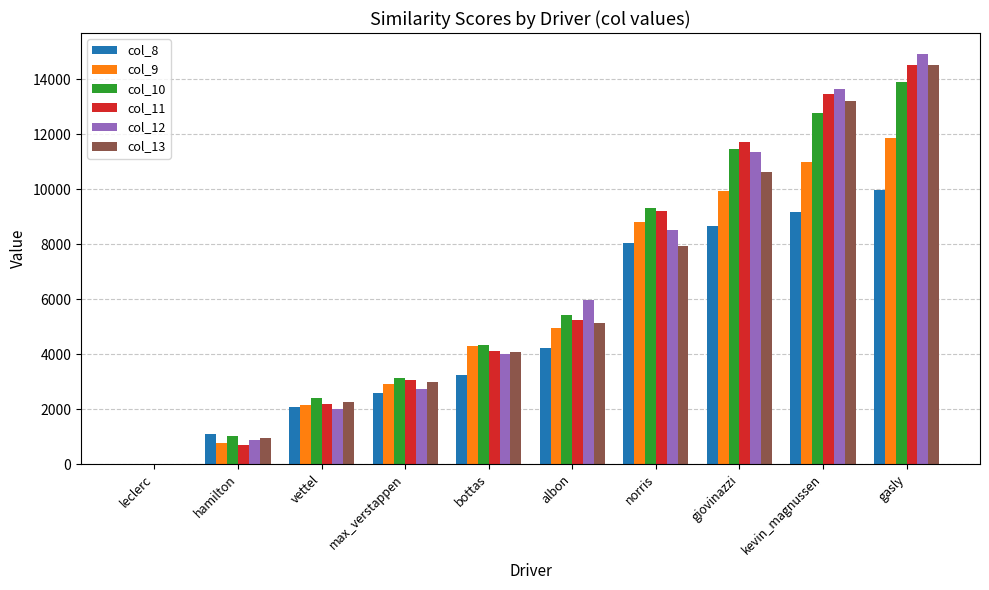

At which category is the sum across all series the highest?

gasly